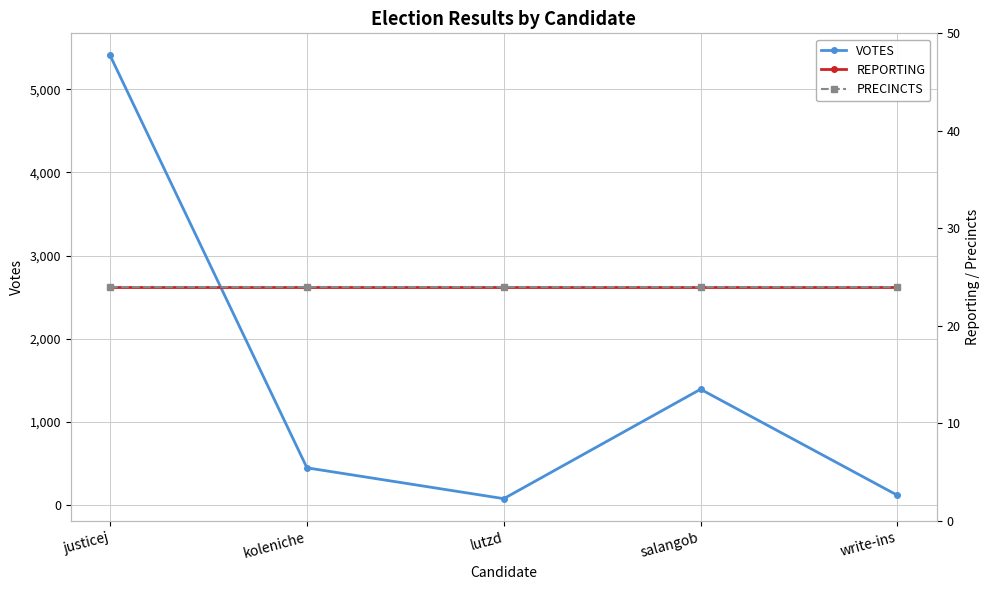

What is the sum of the VOTES values at write-ins and koleniche?

566